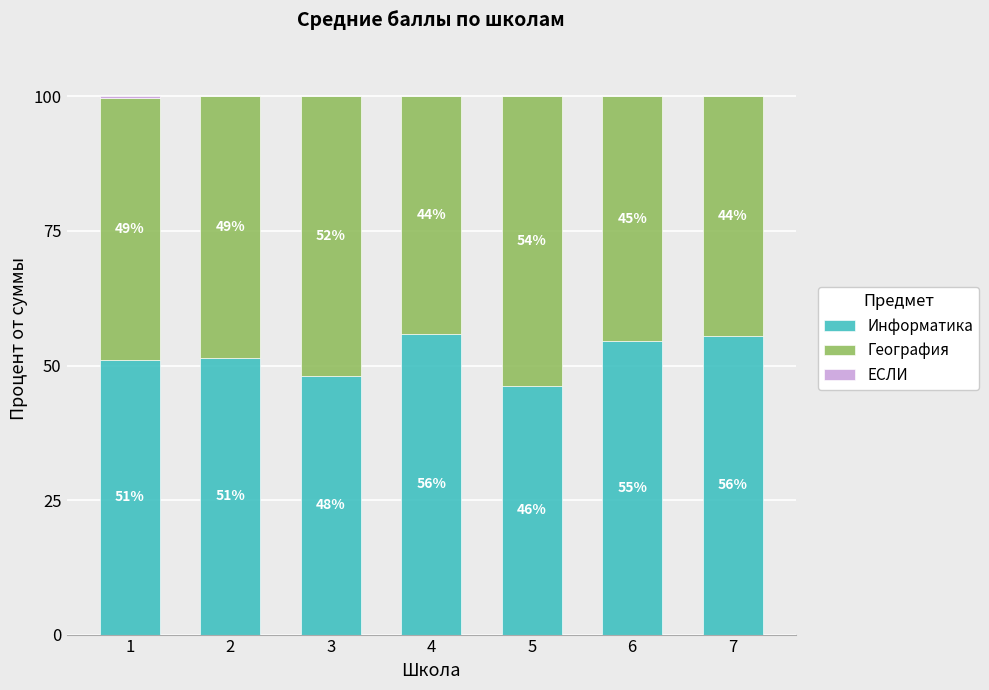

What is the total value across all series at 6?

100.0